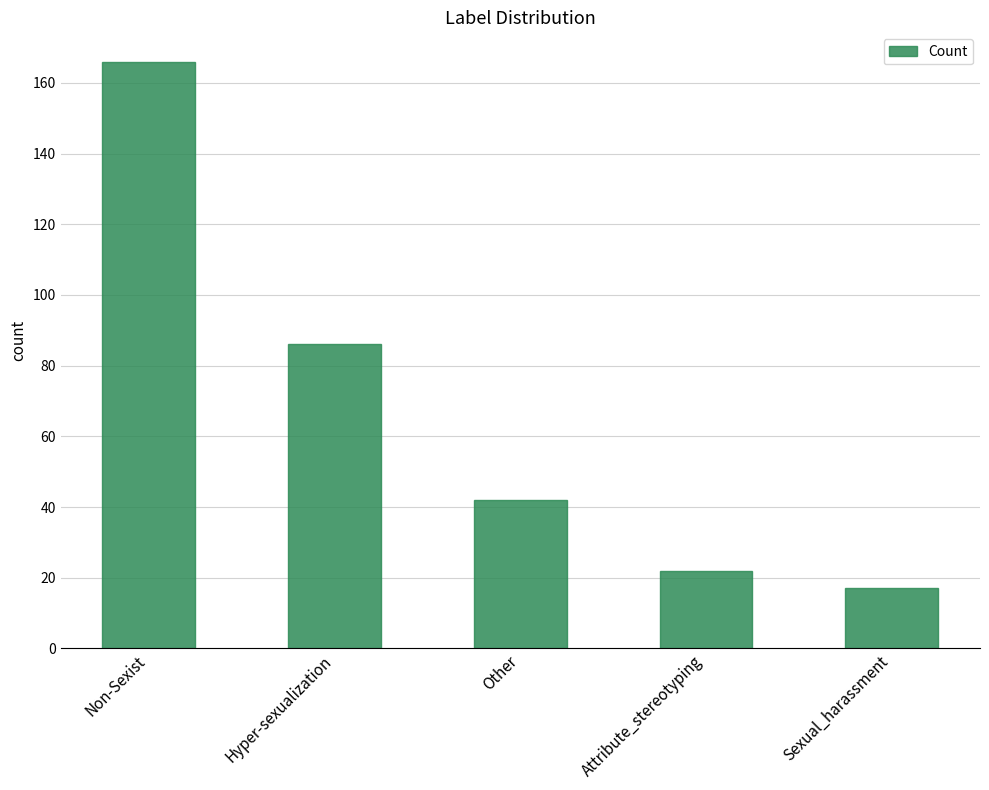

At which label does the data first exceed 42?

Non-Sexist